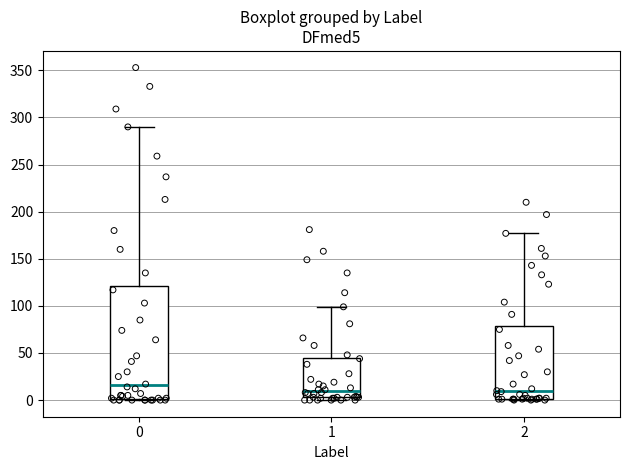

Which box has the highest median line?

0